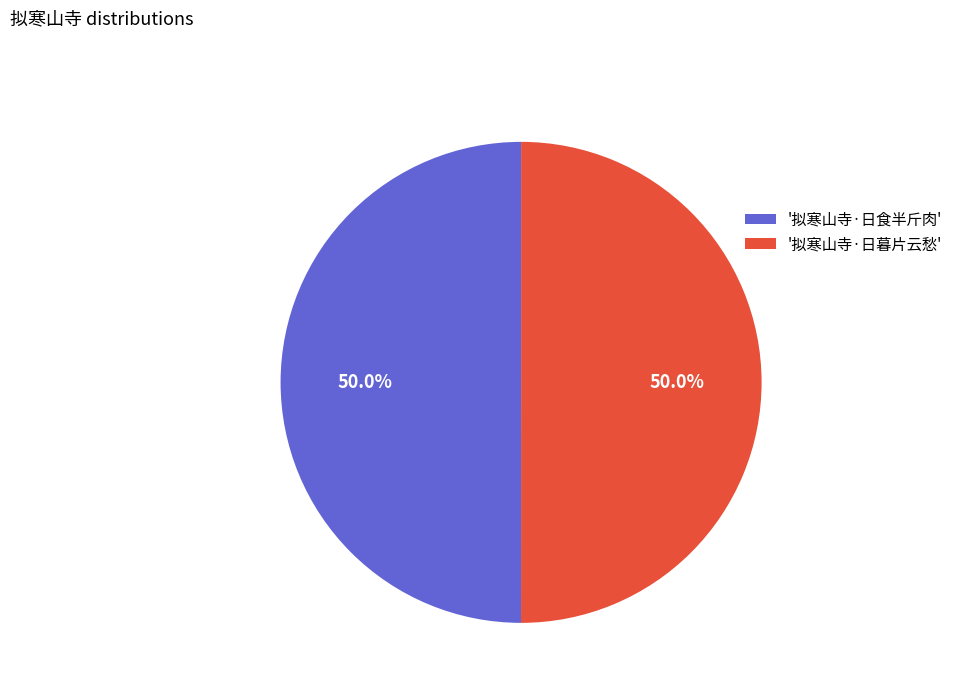

What percentage do '拟寒山寺·日暮片云愁' and '拟寒山寺·日食半斤肉' together represent?

100.0%